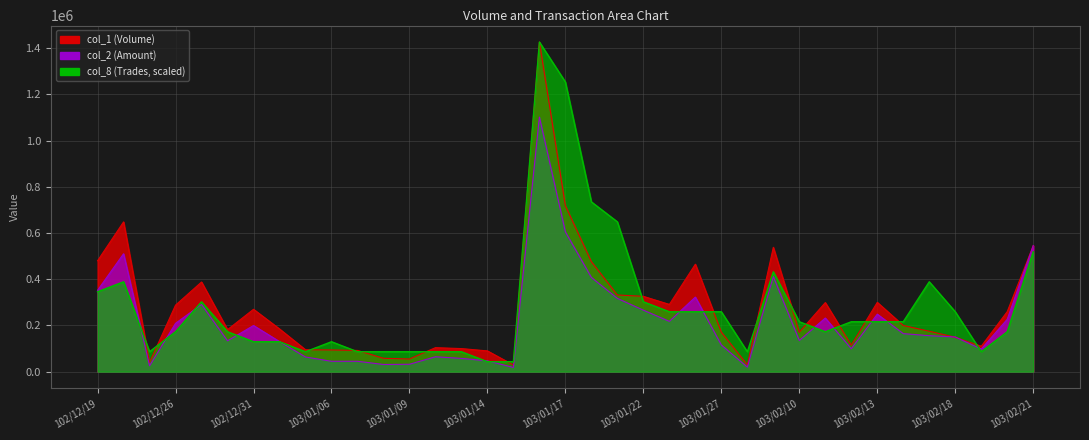

What is the sum of the col_2 values at 103/01/14 and 103/01/02?

177150.0